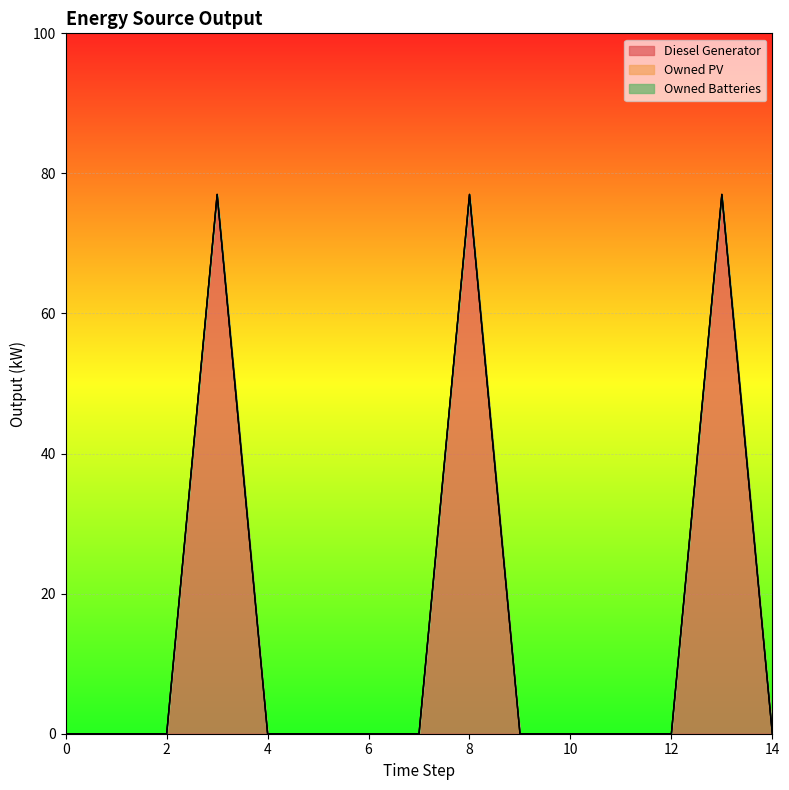

Rank the categories by Diesel Generator value from highest to lowest.

3, 8, 13, 0, 1, 2, 4, 5, 6, 7, 9, 10, 11, 12, 14